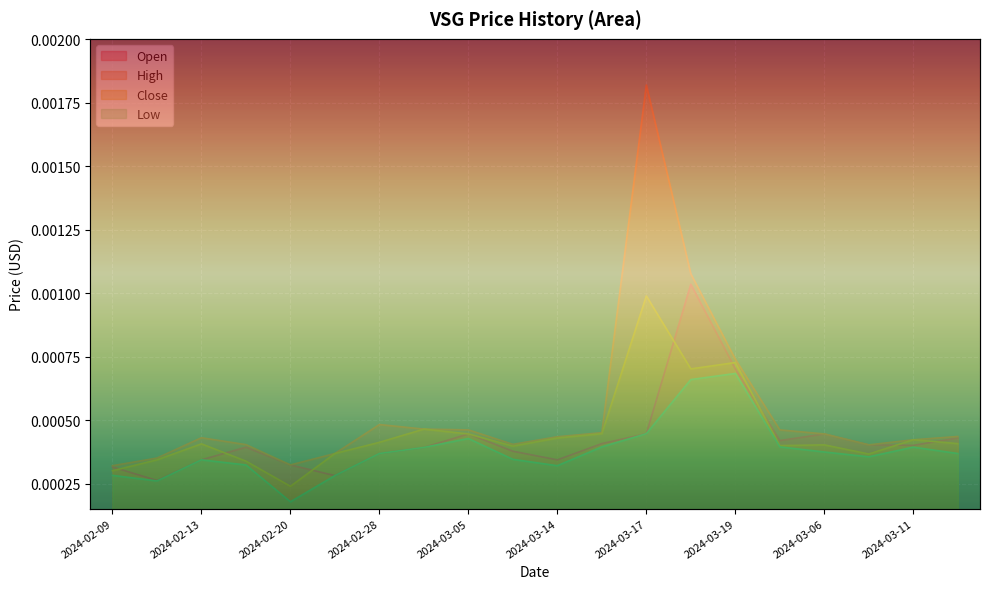

Which series changed the most between 2024-02-12 and 2024-03-15?

Open